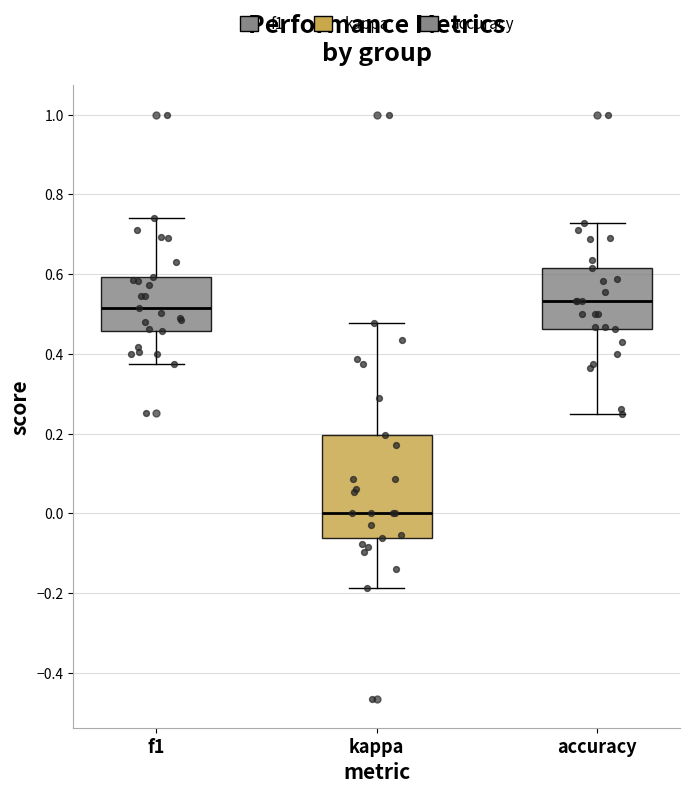

Which box is the tallest, from its lower edge to its upper edge?

kappa